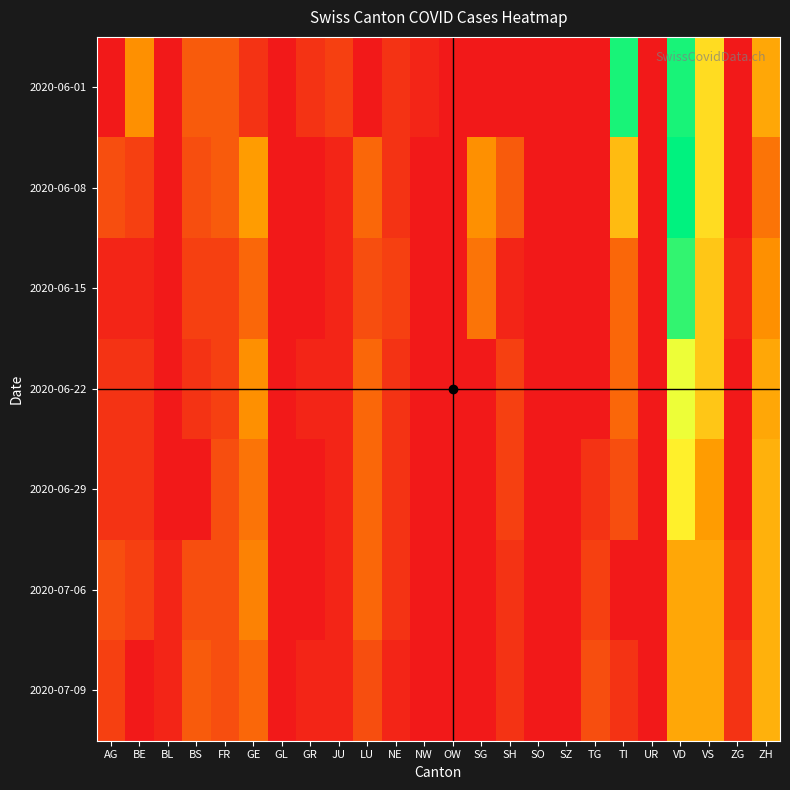

Rank the series at GE from highest to lowest value.

2020-06-08, 2020-06-22, 2020-07-06, 2020-06-29, 2020-06-15, 2020-07-09, 2020-06-01